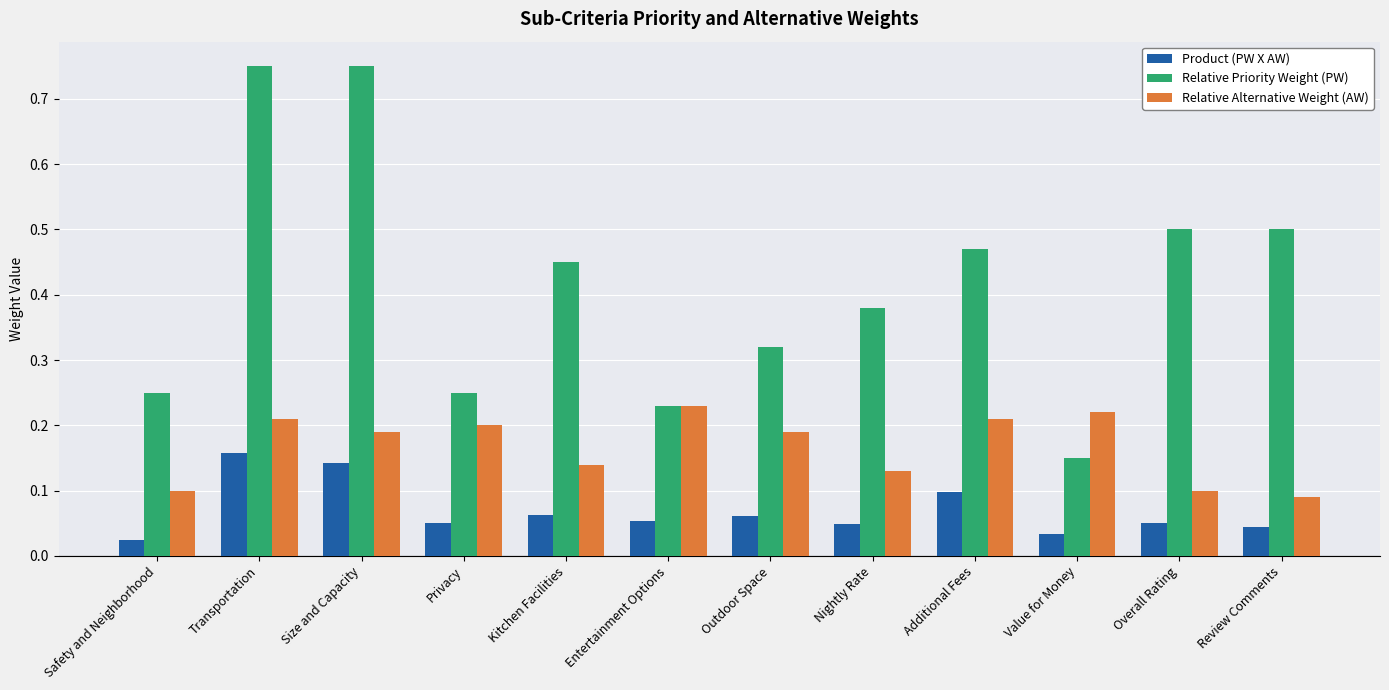

What is the label of the 12th bar from the left?

Review Comments